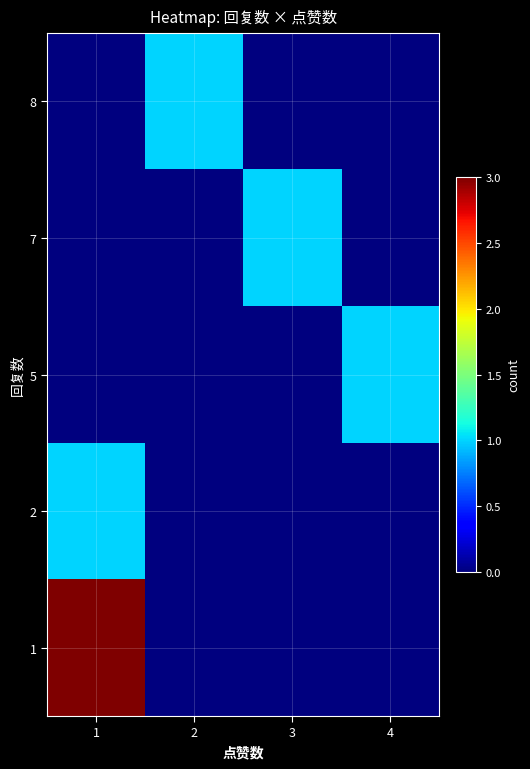

Reading left to right, extract all data points from this chart.

8: 1=0	2=1	3=0	4=0
7: 1=0	2=0	3=1	4=0
5: 1=0	2=0	3=0	4=1
2: 1=1	2=0	3=0	4=0
1: 1=3	2=0	3=0	4=0